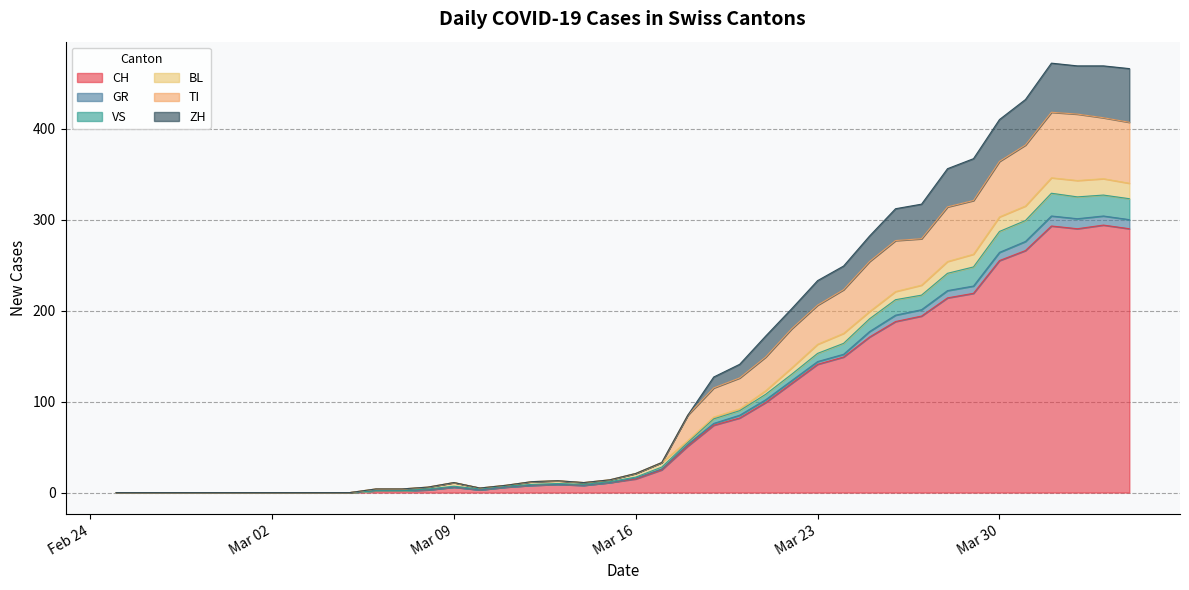

Which category has the highest value in the GR series?

2020-04-01